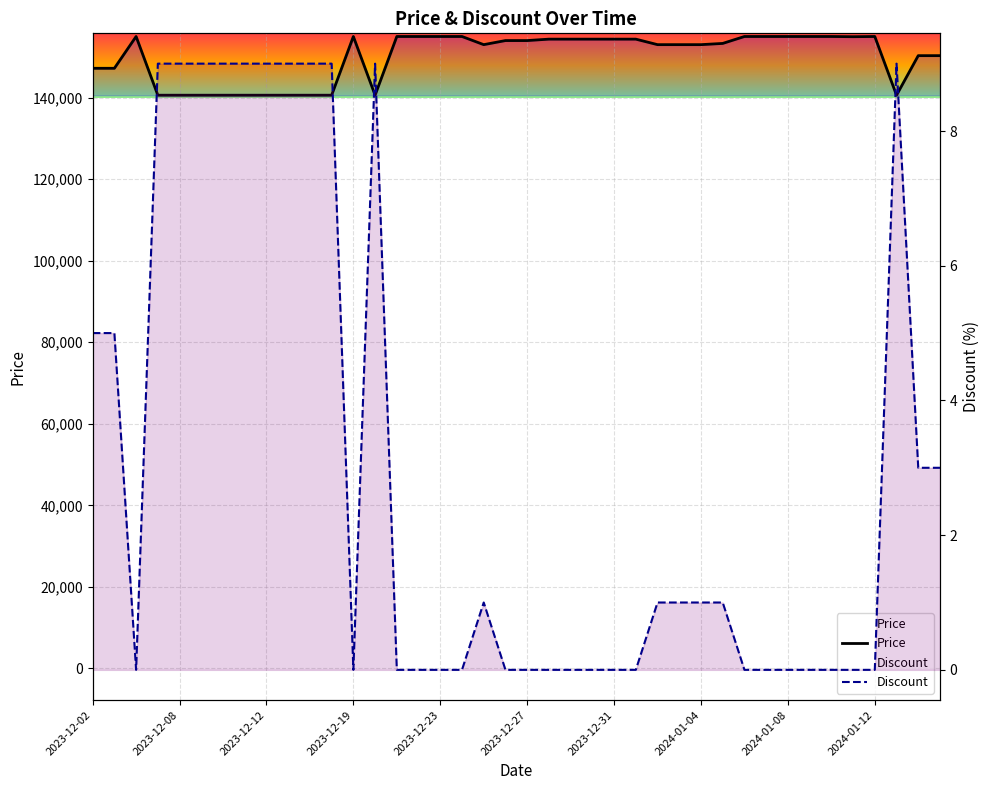

What is the maximum value shown in the chart?

155000